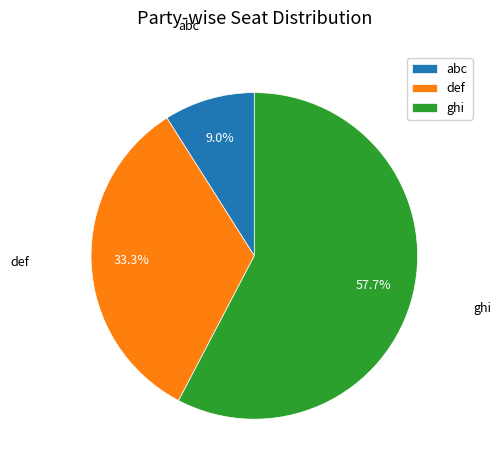

Between ghi and abc, which is larger?

ghi